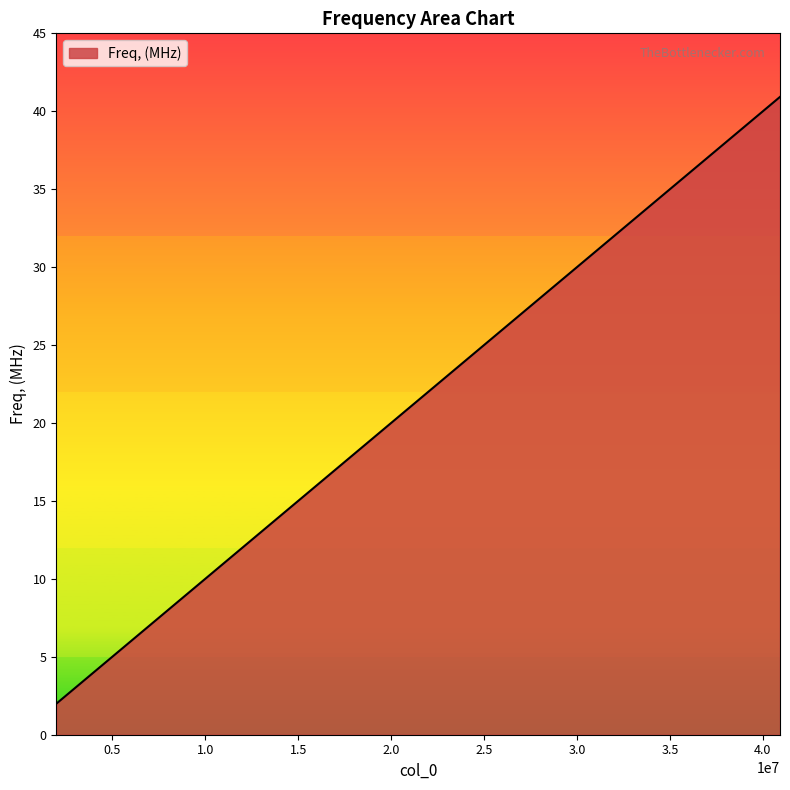

What is the difference between the maximum and minimum values?

38.9